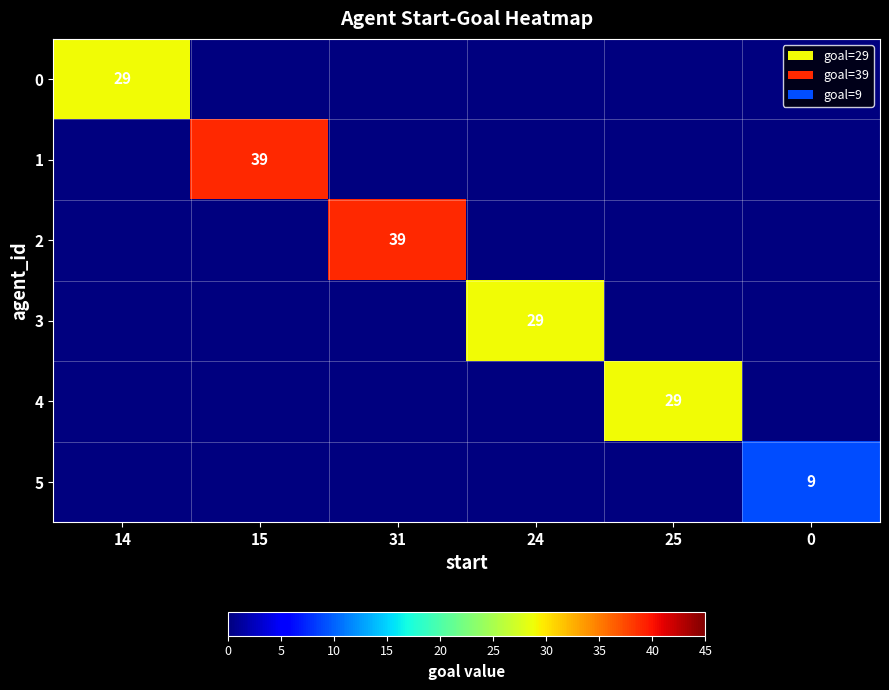

The value of 2 at 31 is 39. True or false?

True